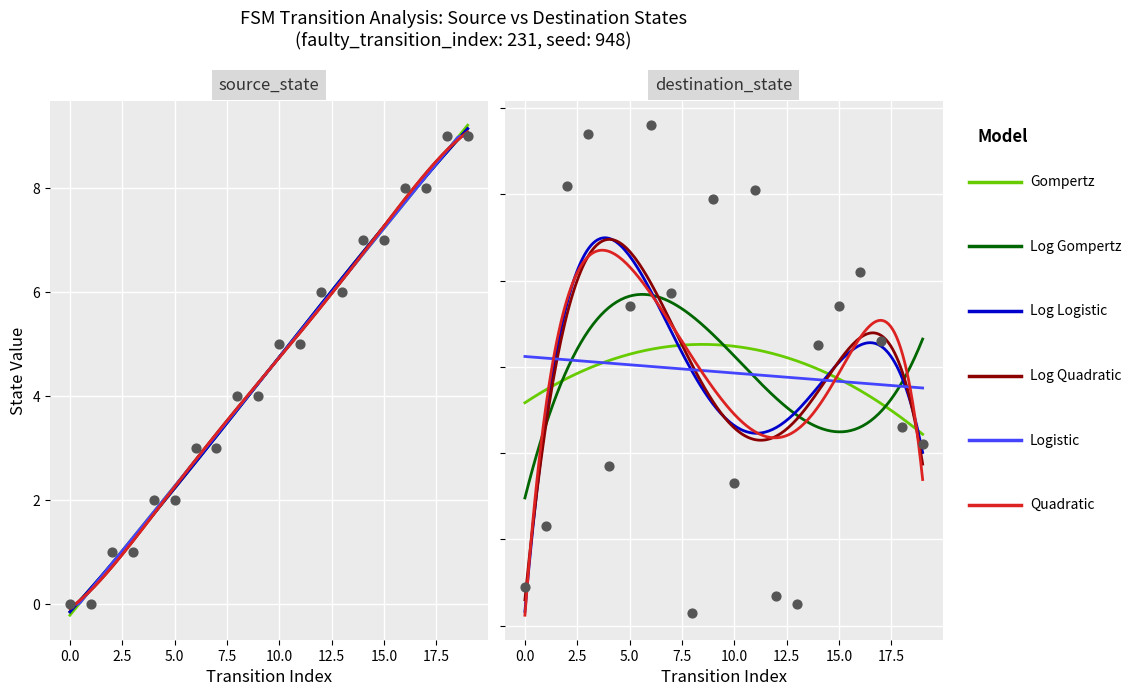

Which series contains the highest Y value?

destination_state